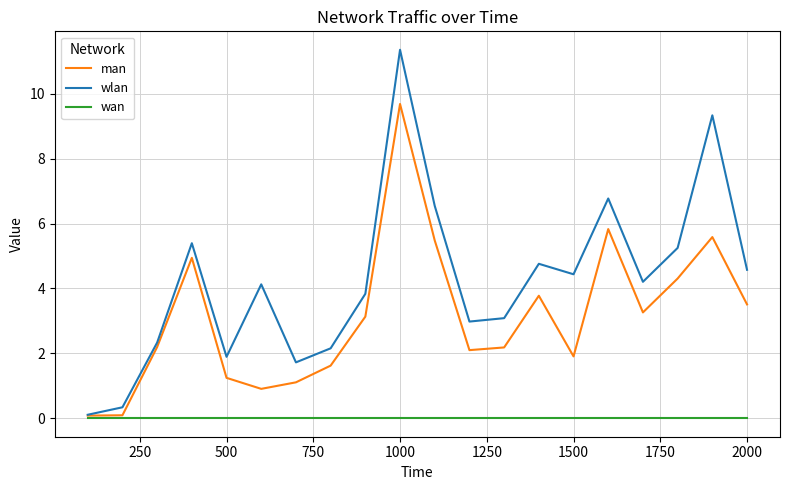

Which series has the largest total across all categories?

wlan